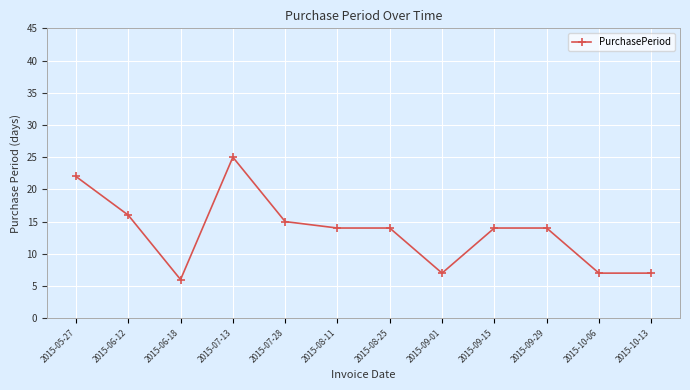

What is the sum of all values?

161